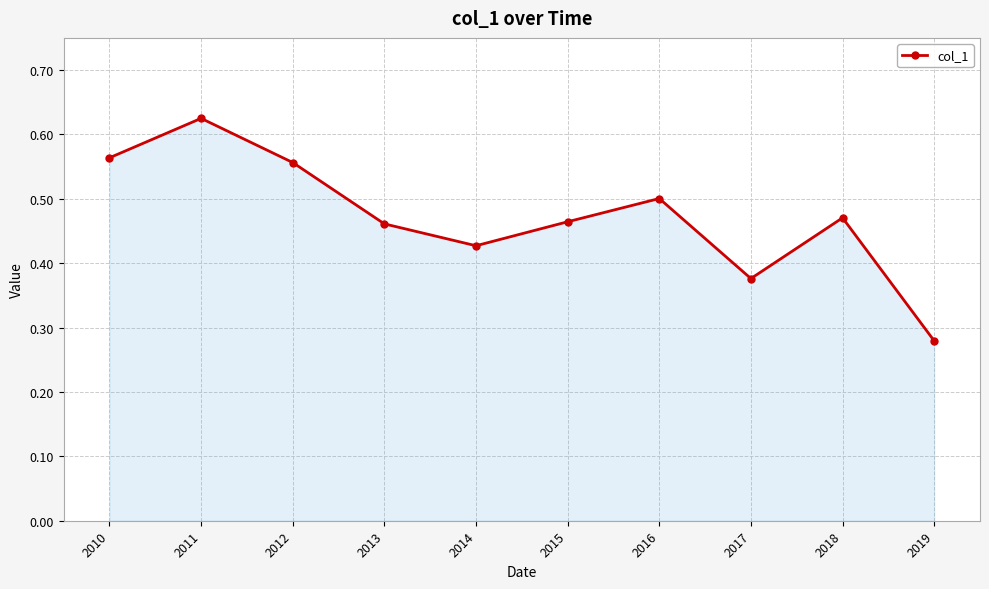

What is the change in value from 2011 to 2014?

-0.2